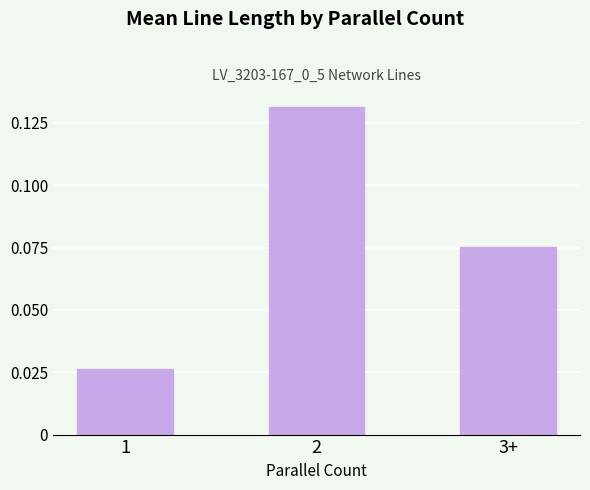

True or false: the data shows 0.0 at 2.

False